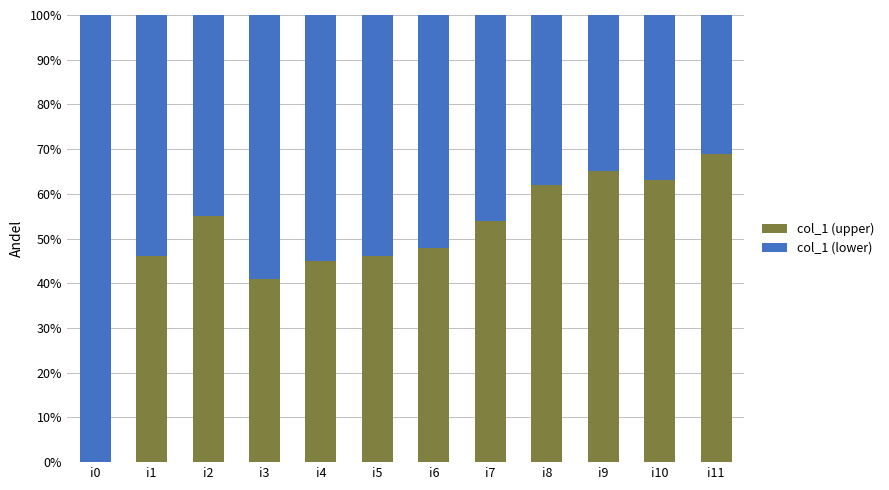

What is the approximate value of col_1 (lower) at i11, to the nearest 5?

70